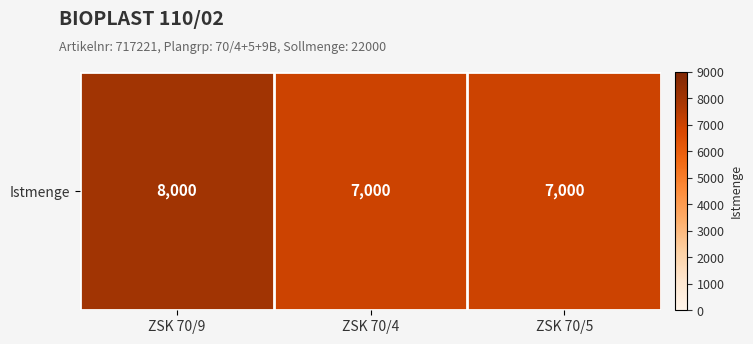

List the labels in order of value, smallest first.

ZSK 70/4, ZSK 70/5, ZSK 70/9